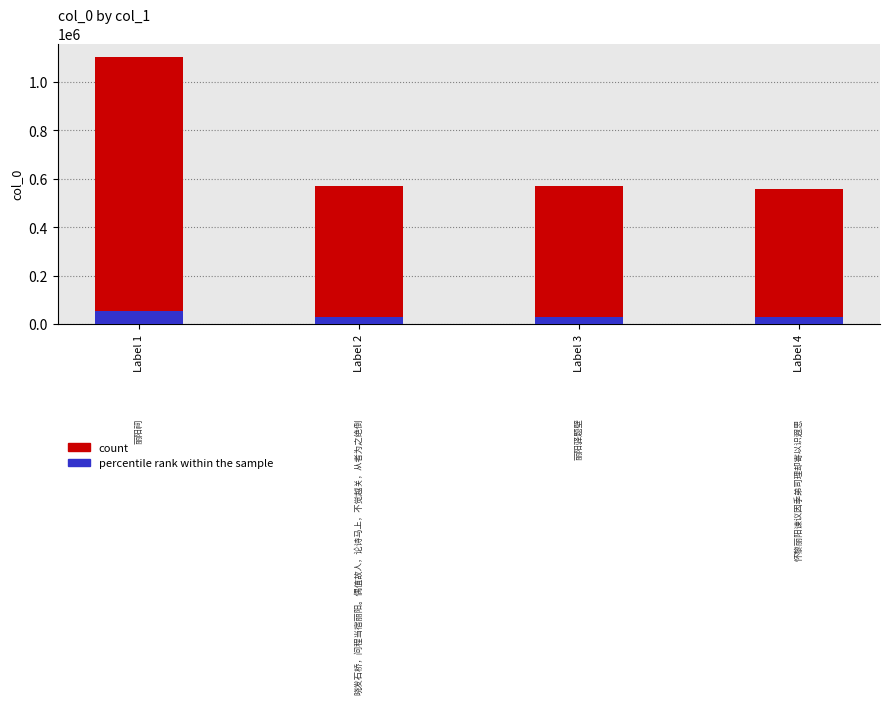

At which category is the sum across all series the highest?

Label 1